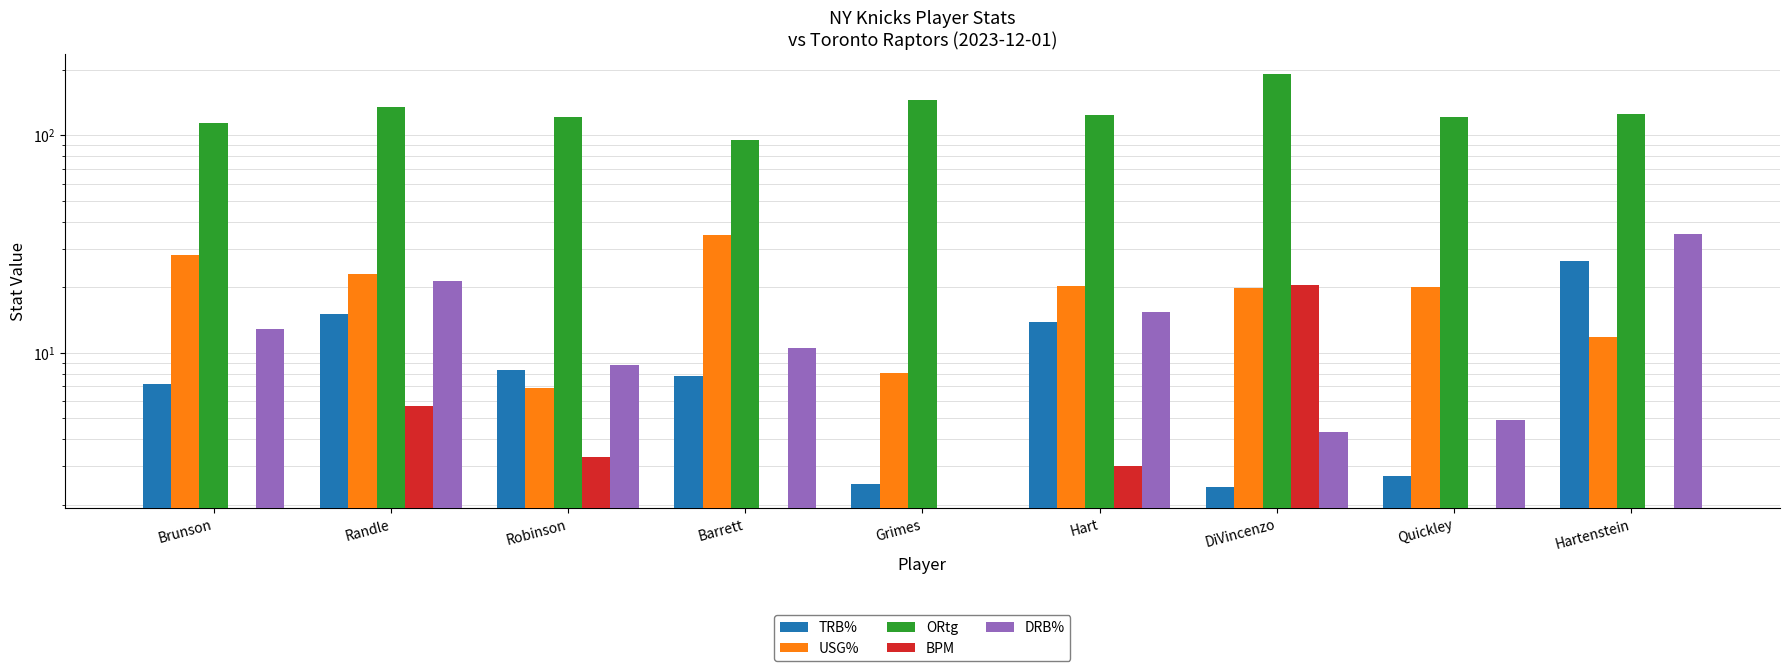

What position from the left is DiVincenzo?

7